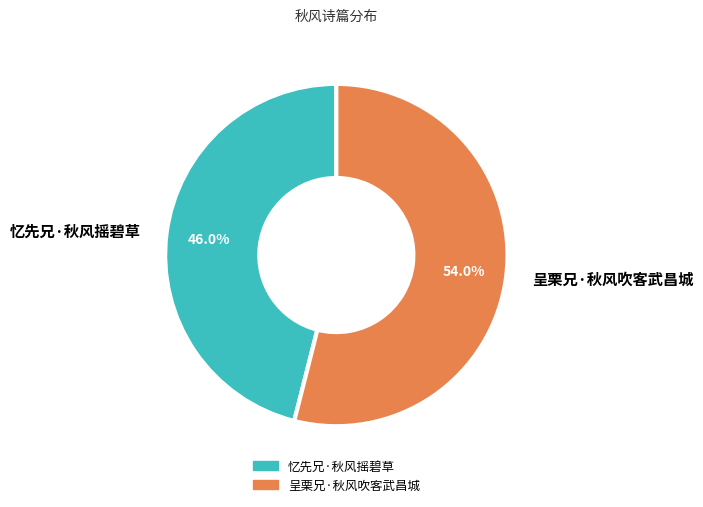

To the nearest percent, what is the combined percentage of 忆先兄·秋风摇碧草 and 呈栗兄·秋风吹客武昌城?

100%